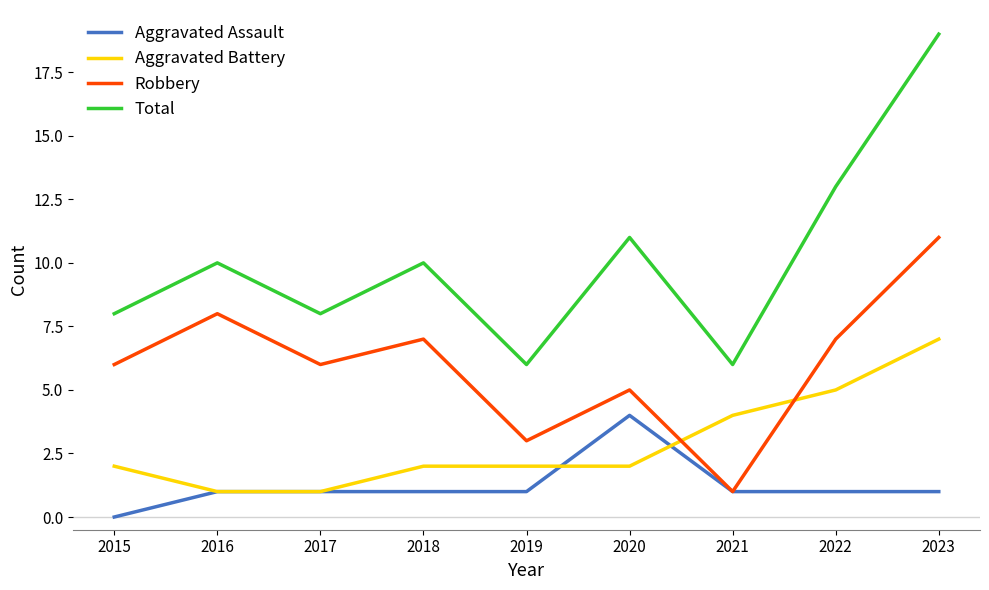

Which series has the largest total across all categories?

Total